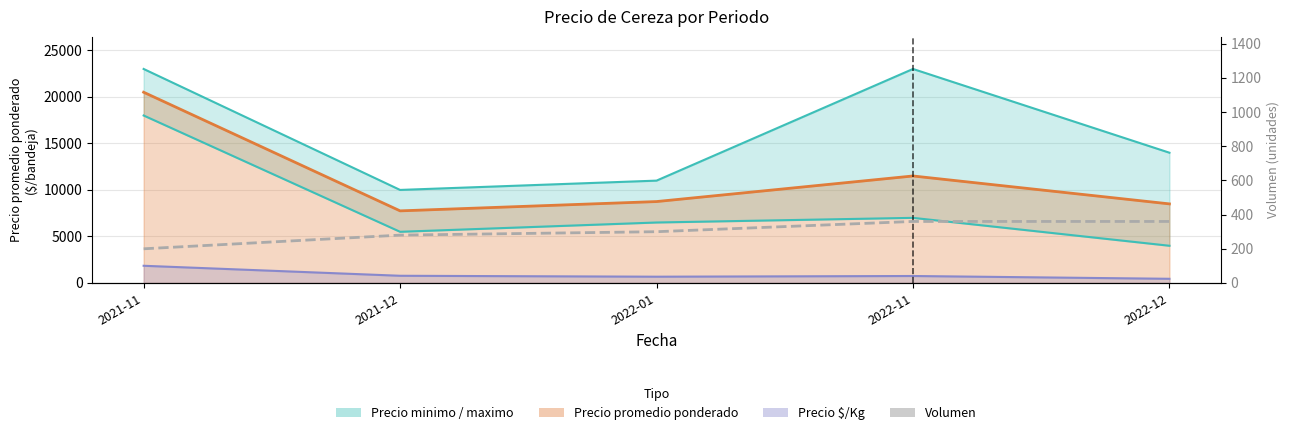

What is the difference between the maximum and second lowest values?

80